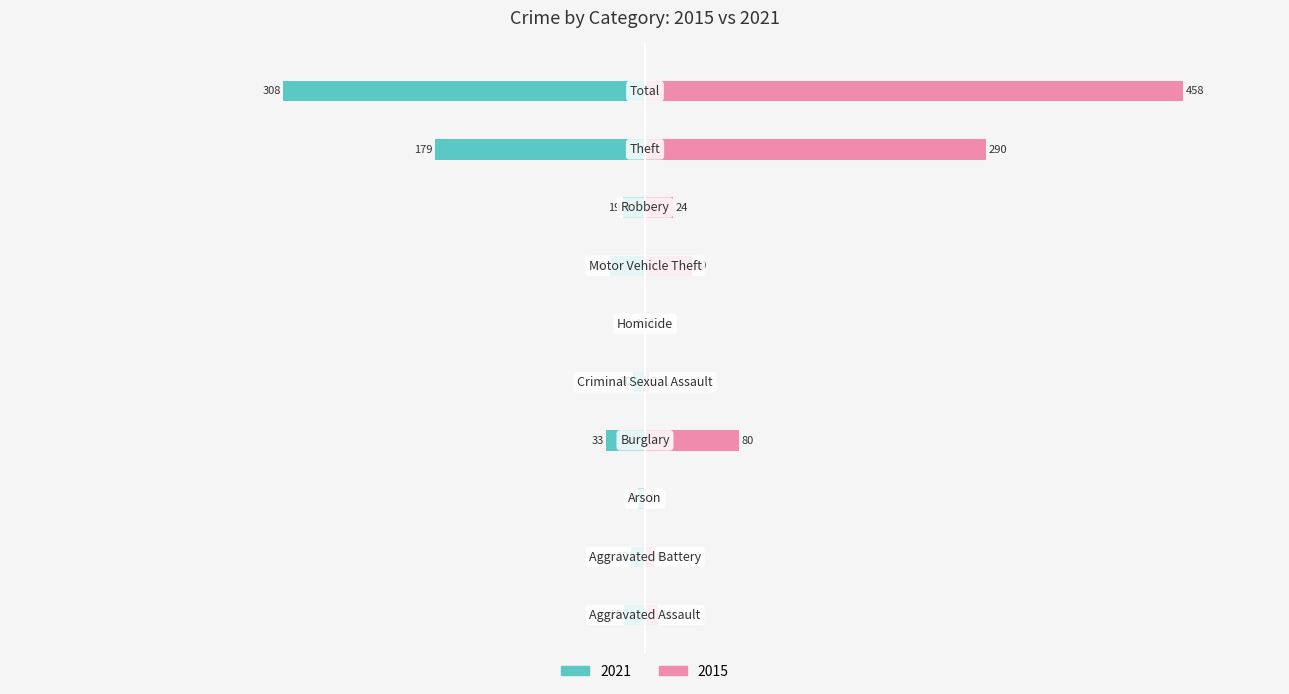

What is the minimum value shown in the chart?

-308